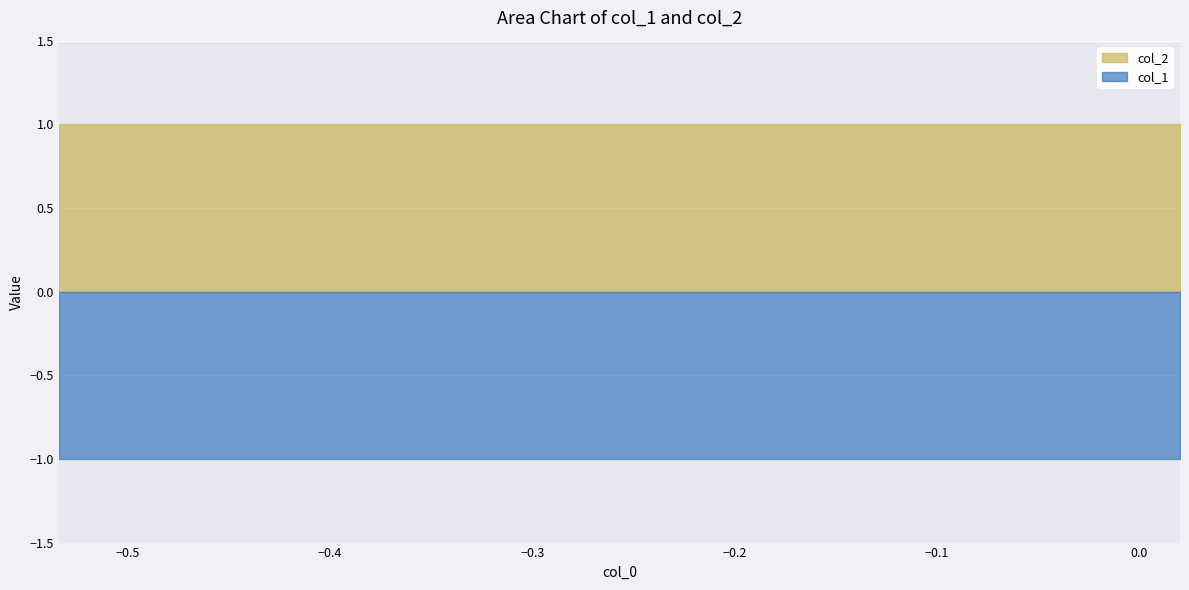

True or false: col_2 has more than 0 interior local peaks.

False